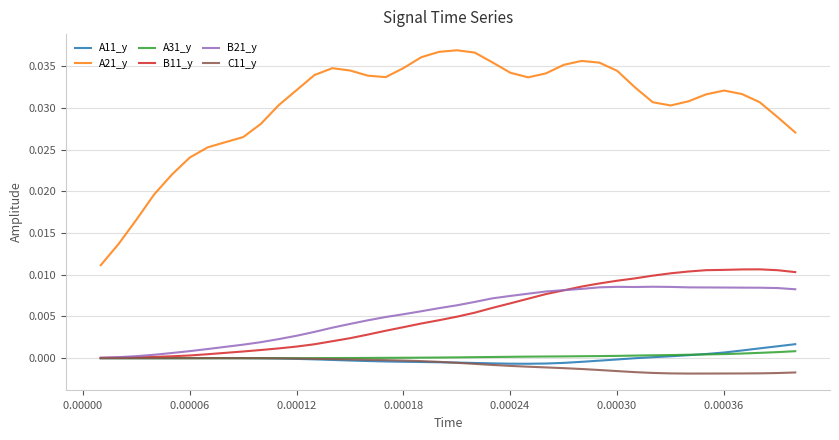

Which series has the largest total across all categories?

A21_y